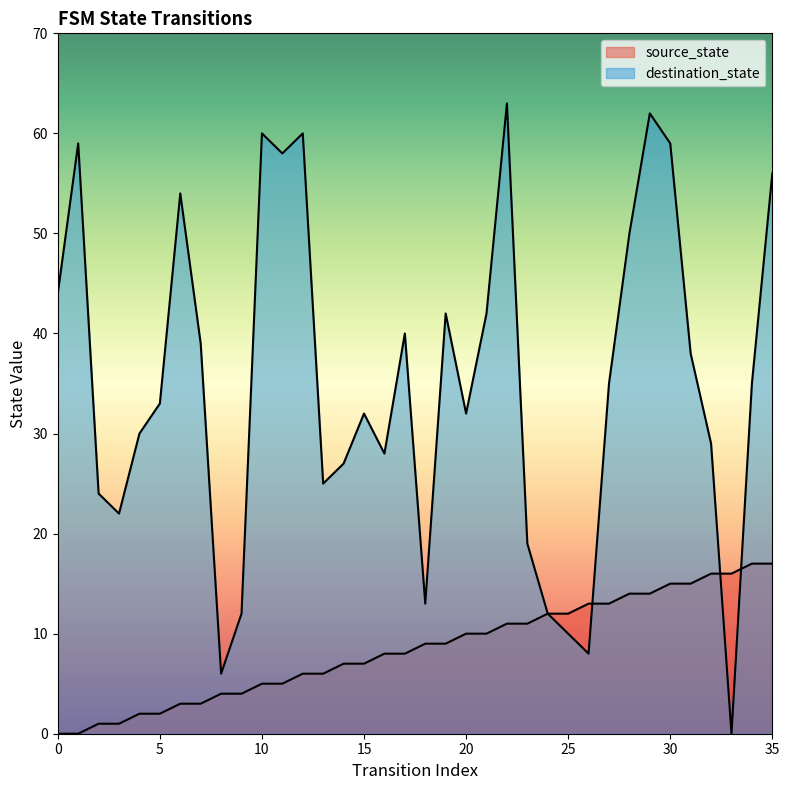

Which series has the largest range (max minus min)?

destination_state